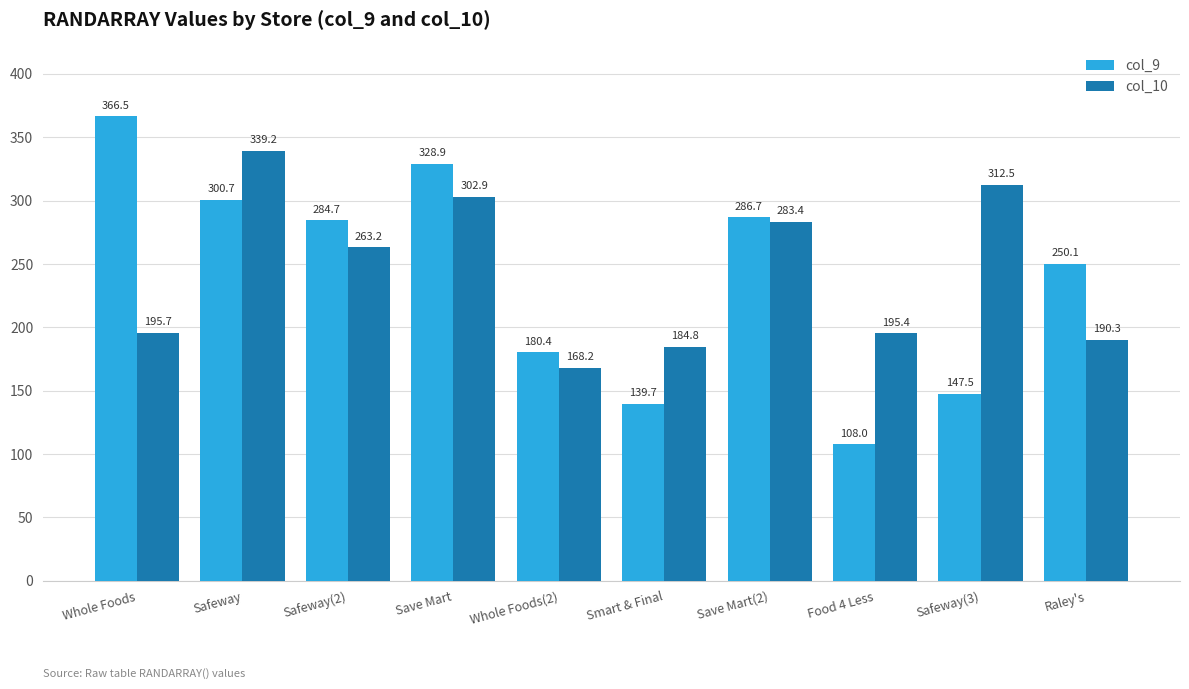

What is the difference between the highest and lowest values at Raley's?

59.7